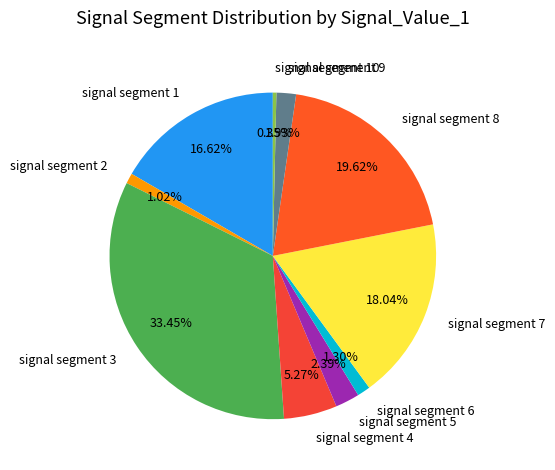

What percentage is the signal segment 8 slice, to the nearest percent?

20%